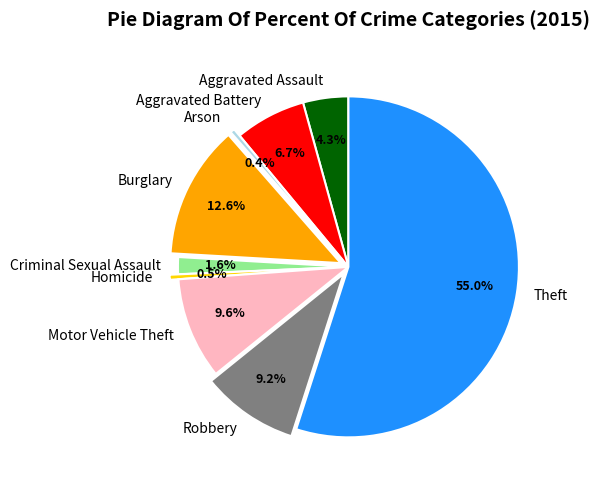

What is the majority slice?

Theft